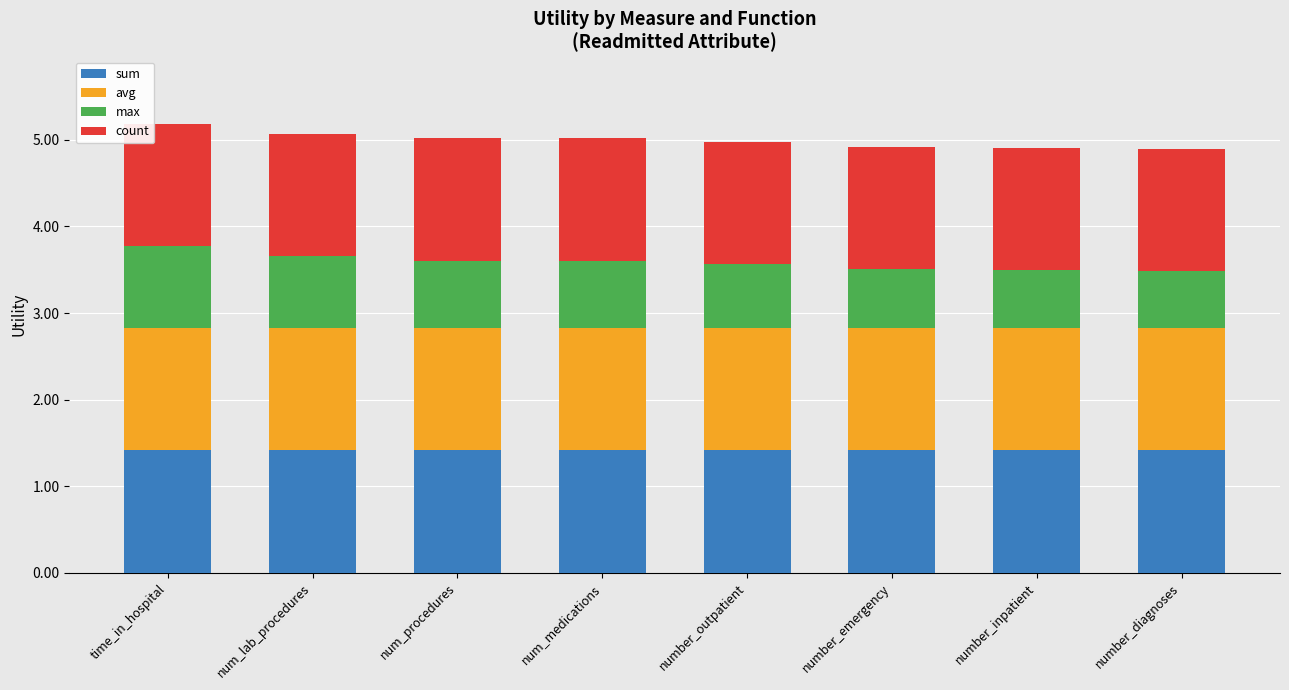

How many bars are there in total?

8